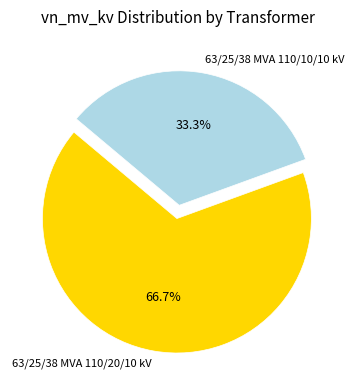

Is 63/25/38 MVA 110/10/10 kV the majority of the pie?

No